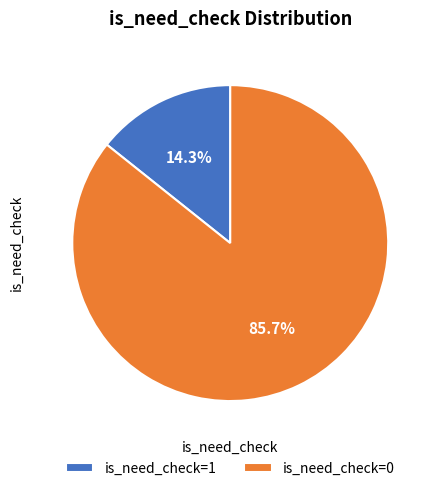

Count the number of slices in the pie.

2